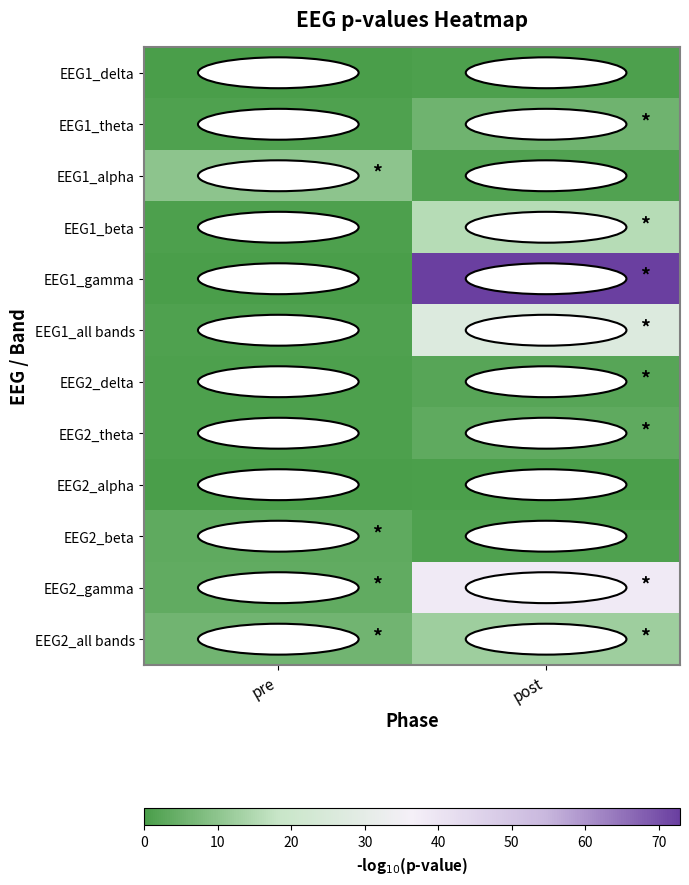

What is the spread (max minus min) of values at post?

72.6